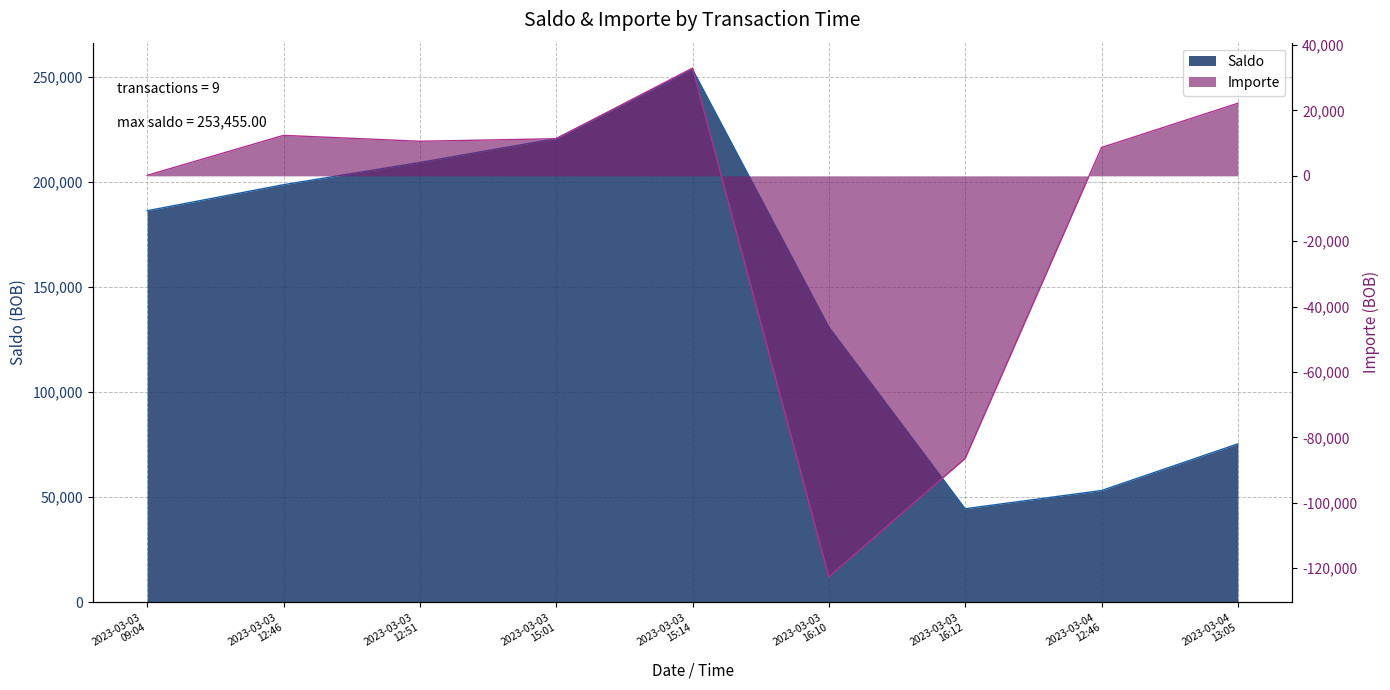

What are all the series names shown in the legend?

Saldo, Importe